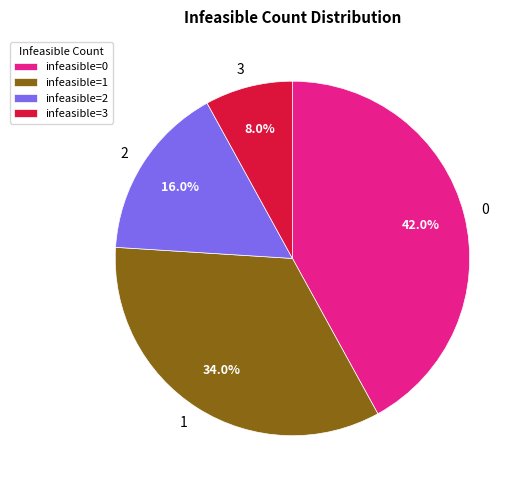

How many slices are in this pie chart?

4